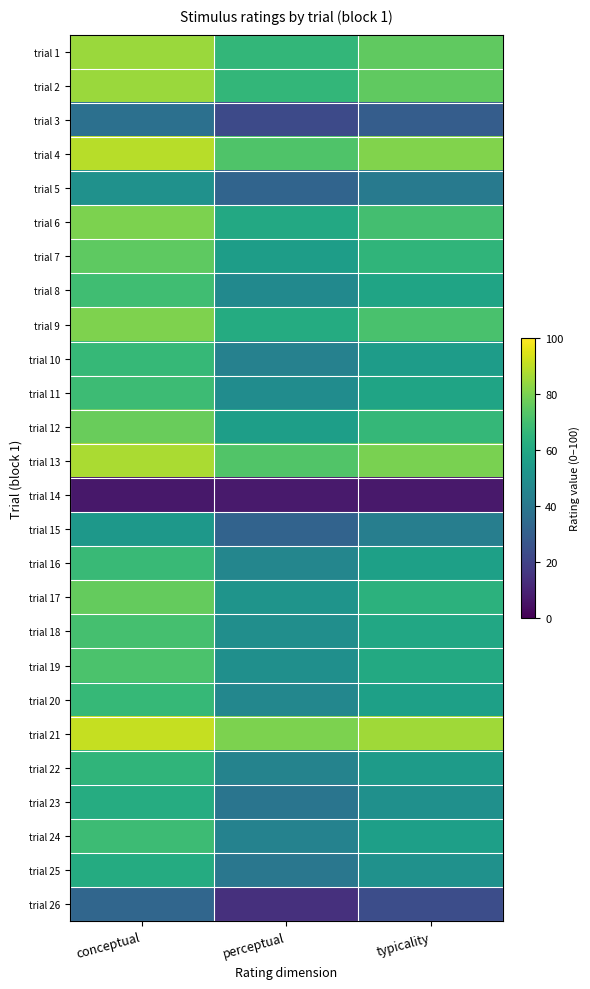

At which category is the sum across all series the highest?

conceptual